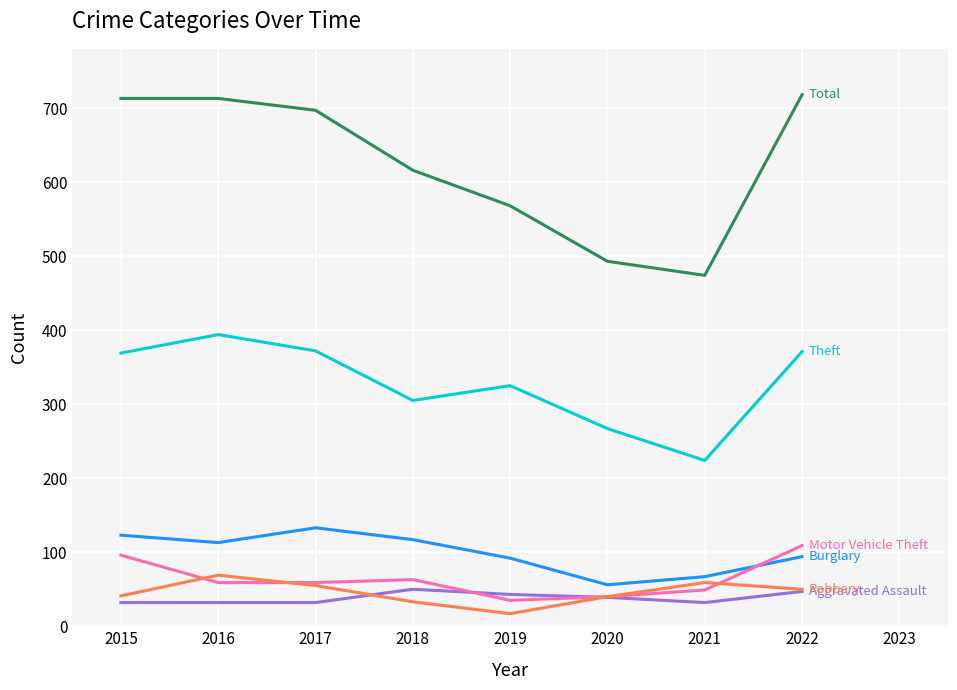

What is the maximum value shown in the chart?

718